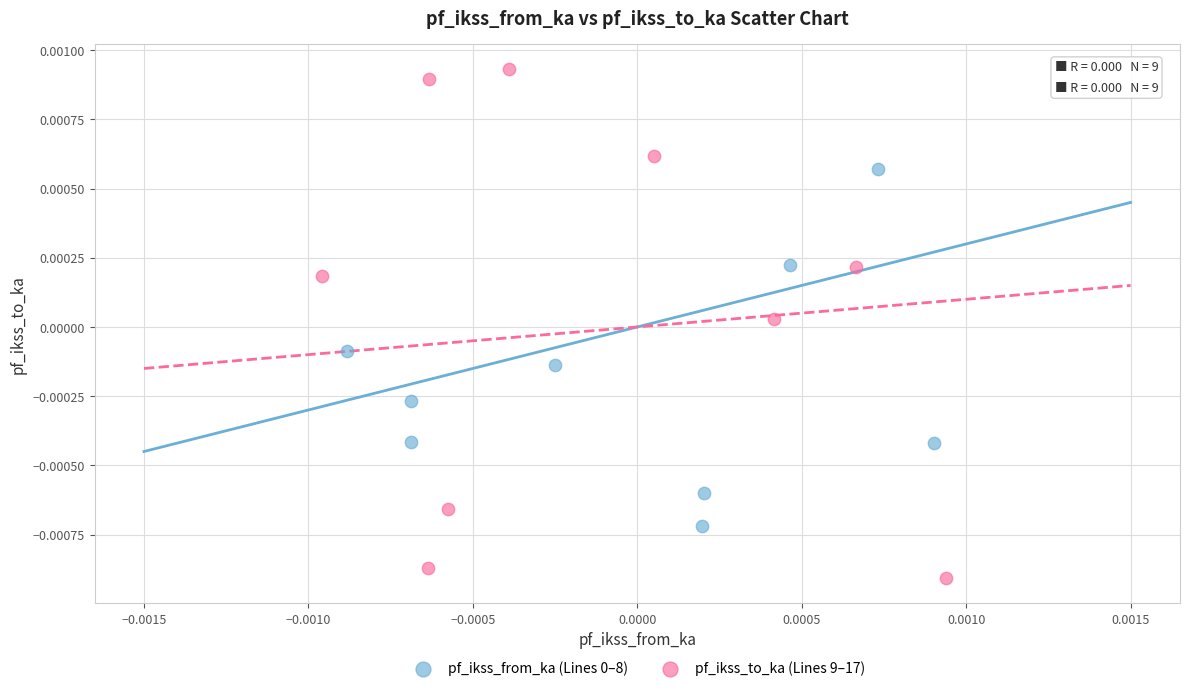

Which series reaches the minimum Y coordinate?

pf_ikss_to_ka (Lines 9–17)